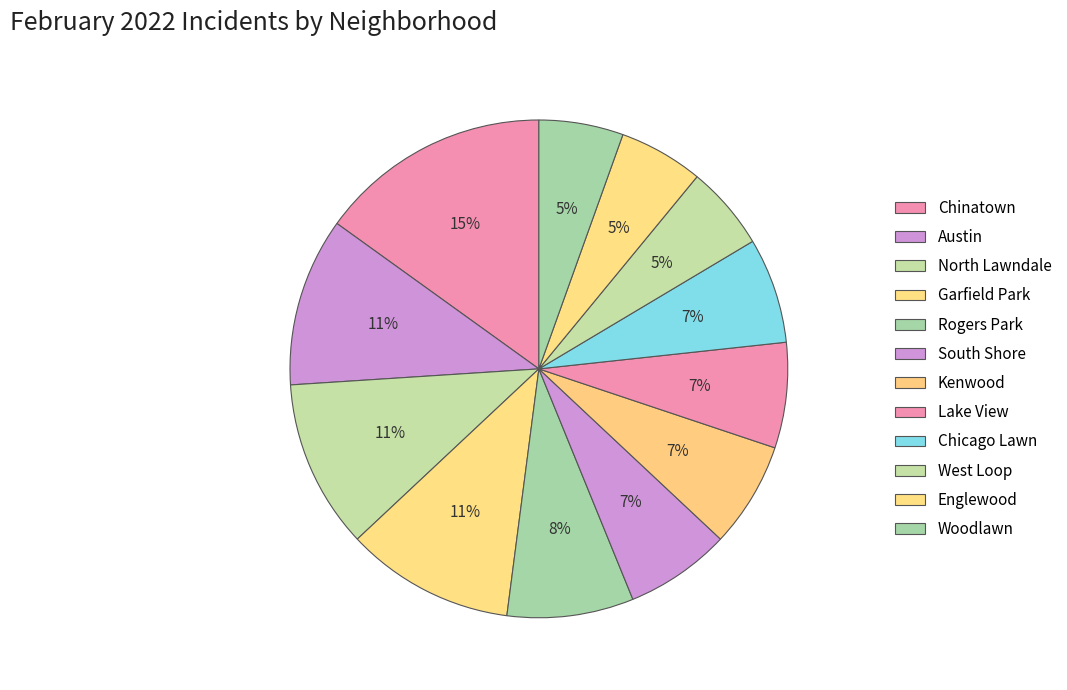

To the nearest percent, what is the combined percentage of Kenwood and Lake View?

14%